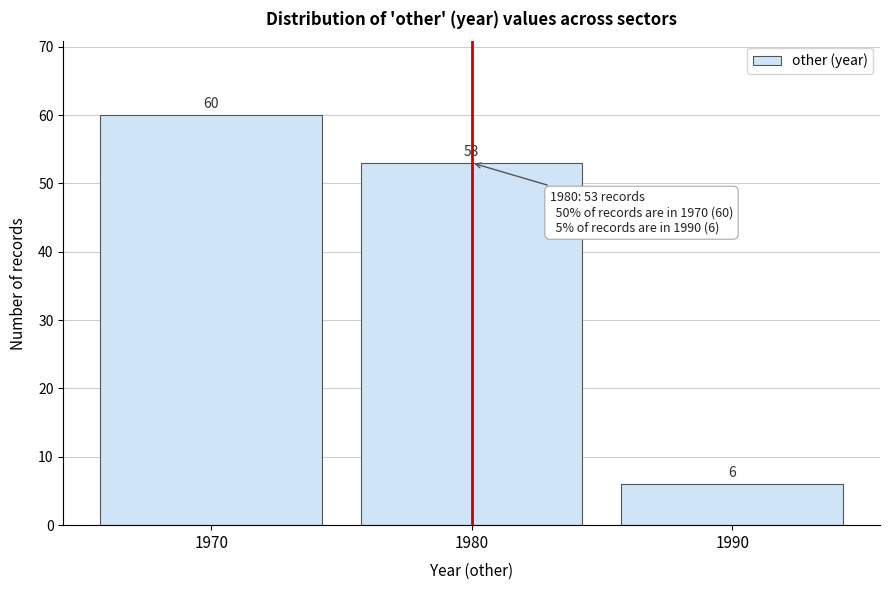

Reading left to right, list every bar in this chart as the range it spans on the x-axis followed by its height.

1965 to 1975: 60
1975 to 1985: 53
1985 to 1995: 6